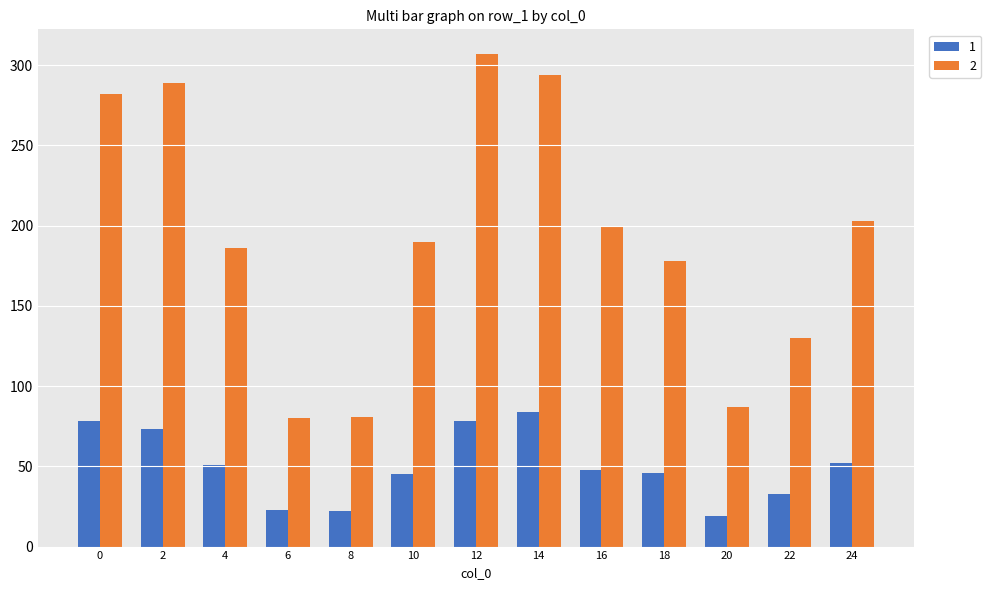

Is the value of 1 at 20 greater than the value of 2 at 14?

No